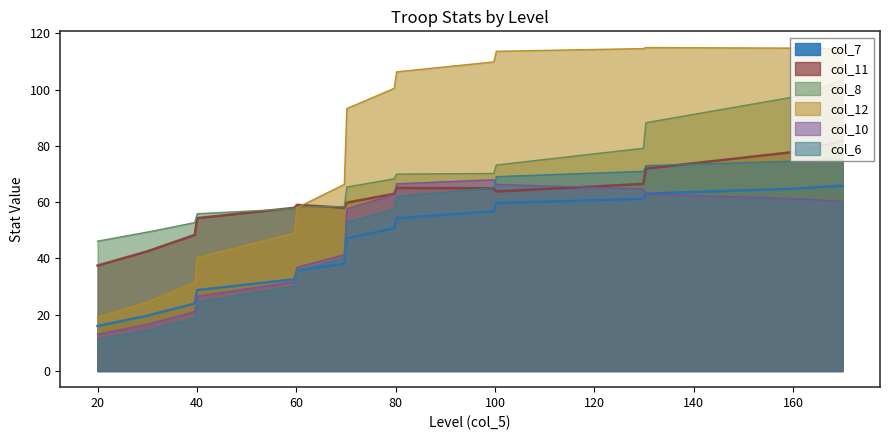

Count the number of categories in the chart.

300